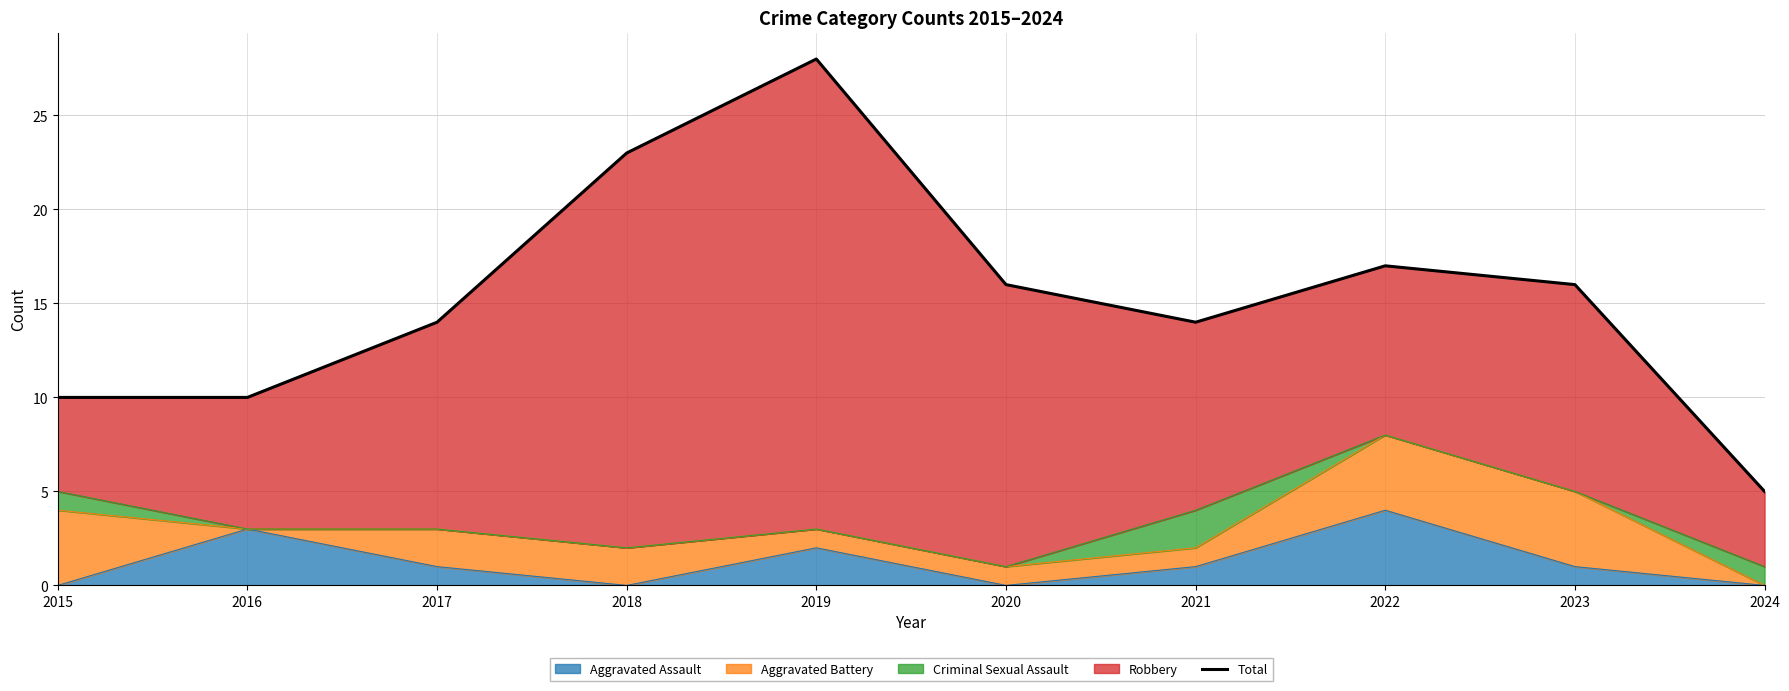

What is the change in value from 2019 to 2023?

-12